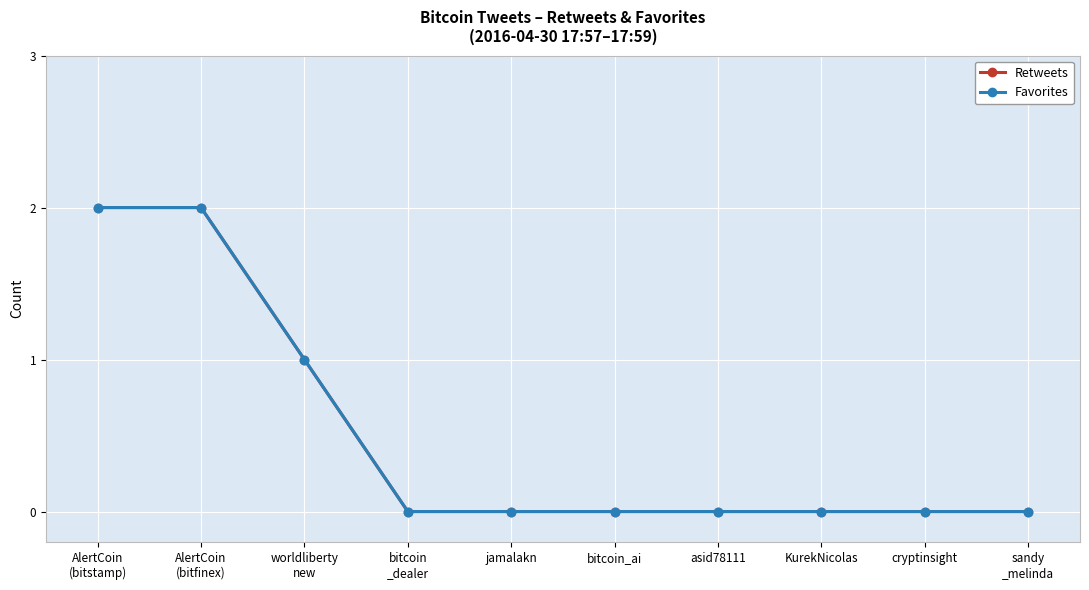

At which category does the chart reach its peak across all series?

AlertCoin
(bitstamp)